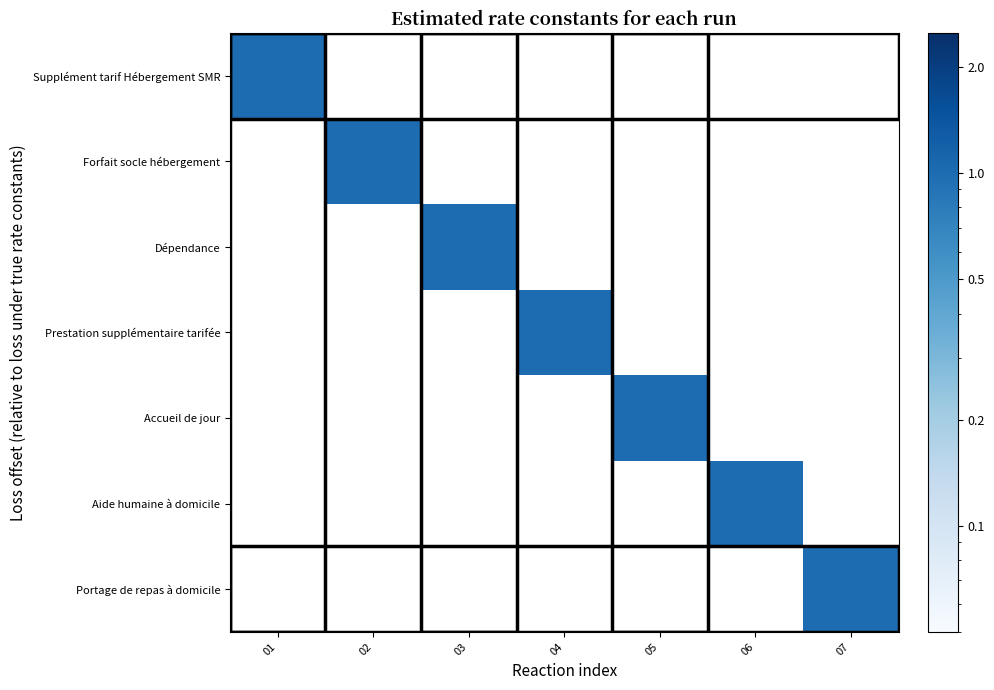

Between 03 and 07, which is larger?

03